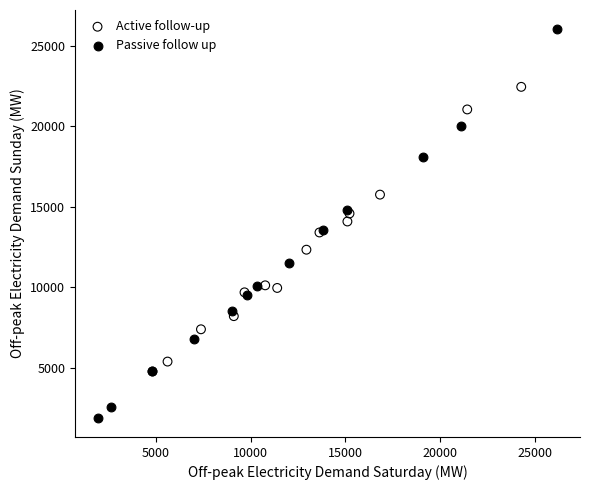

Which series reaches the minimum Y coordinate?

Passive follow up